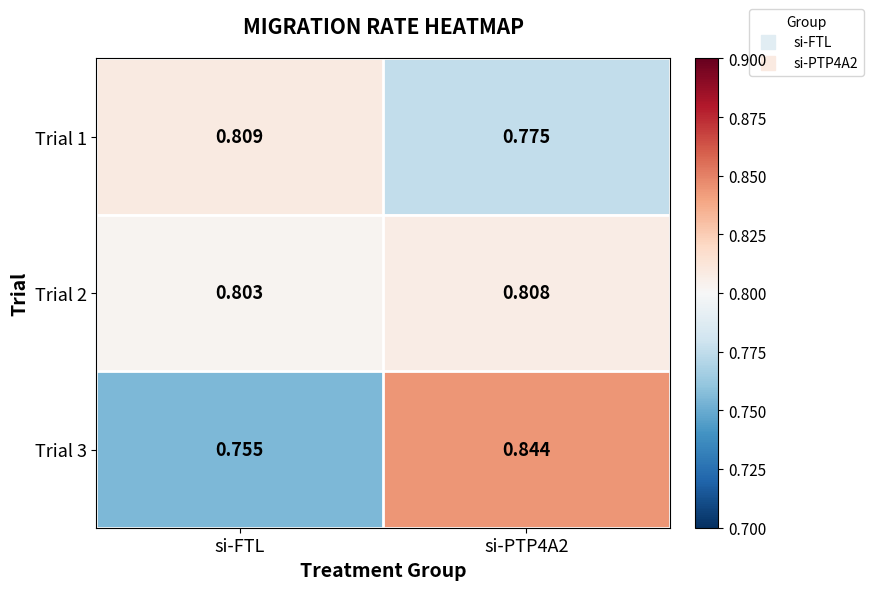

At which category does the chart reach its minimum across all series?

si-FTL